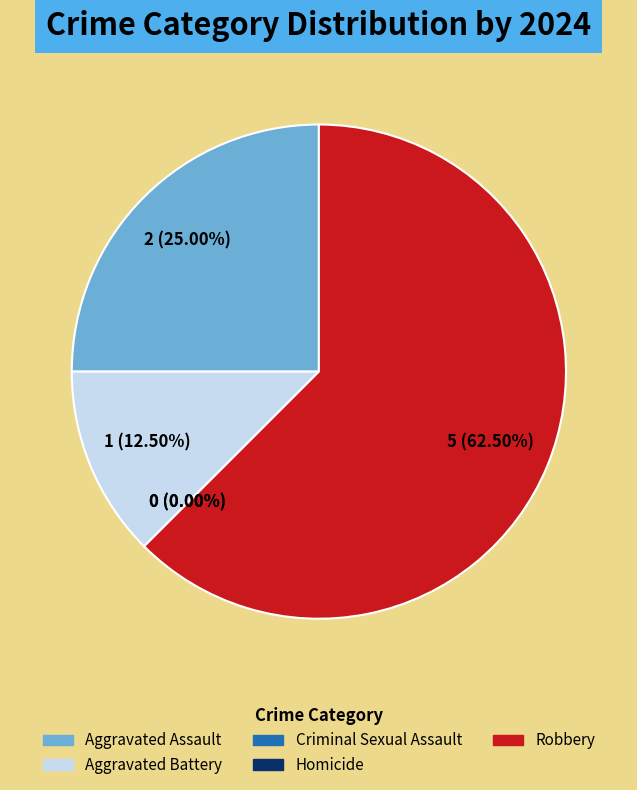

Rank the categories by value from lowest to highest.

Criminal Sexual Assault, Homicide, Aggravated Battery, Aggravated Assault, Robbery